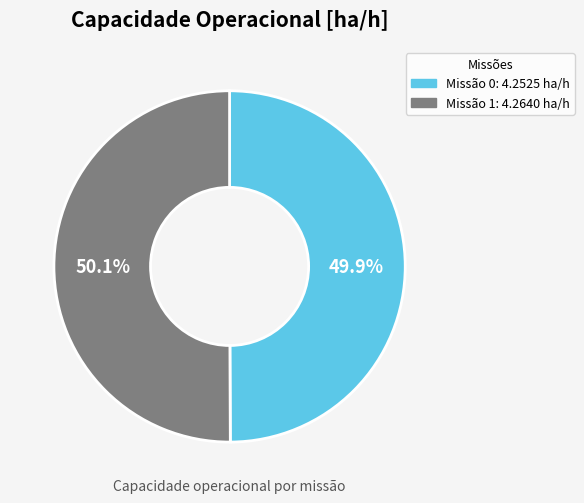

Rank the categories by value from highest to lowest.

1, 0